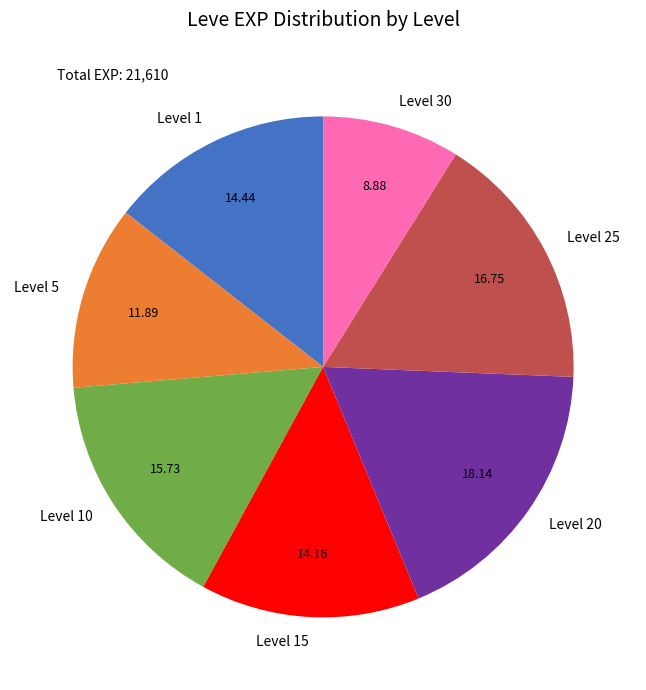

How many segments does this pie chart have?

7